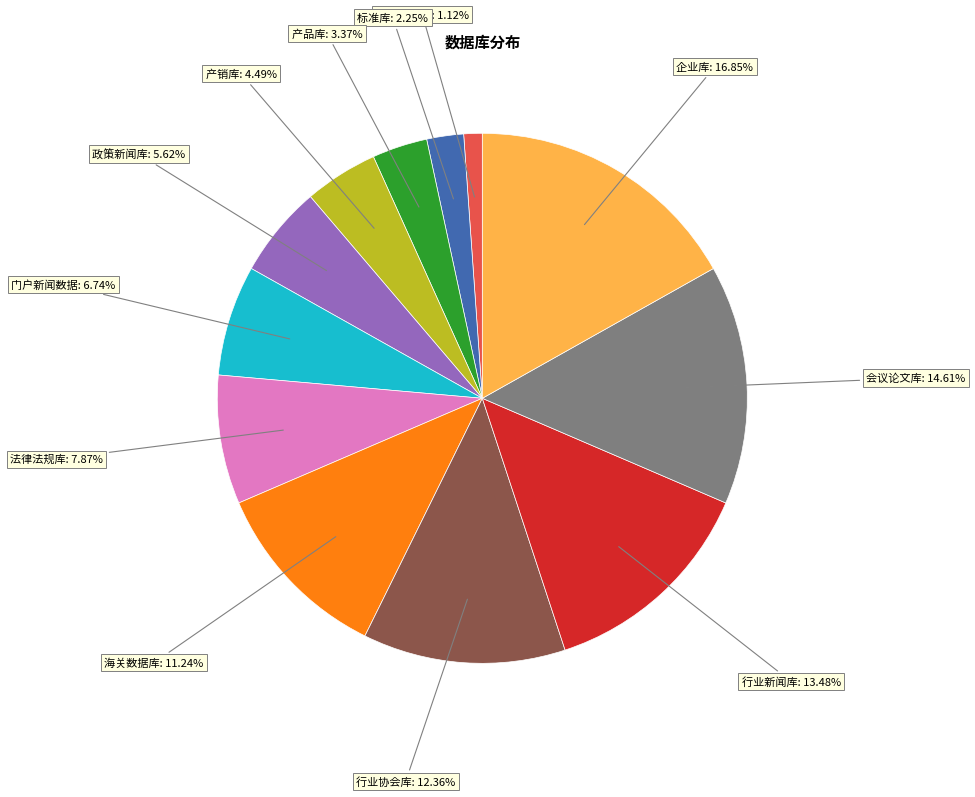

Approximately how many times larger is the value at 政策新闻库 compared to 行业协会库?

0.5